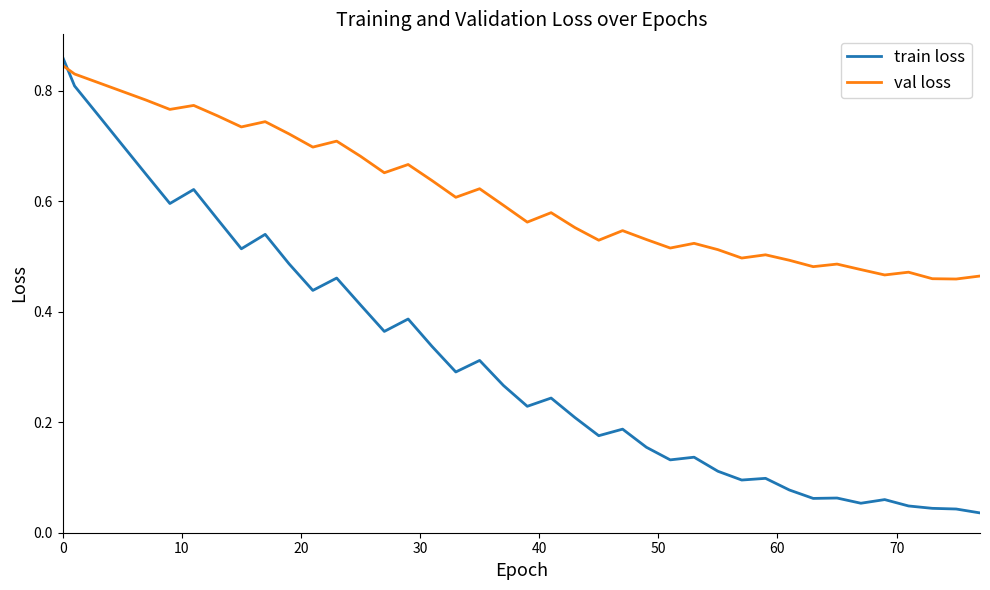

List the series in order of their overall mean, highest first.

val loss, train loss